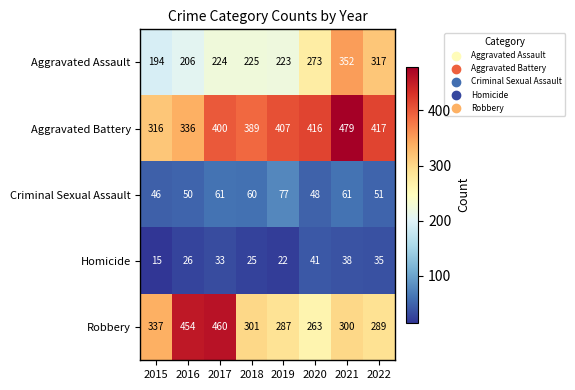

What is the lowest value of the Aggravated Battery series?

316